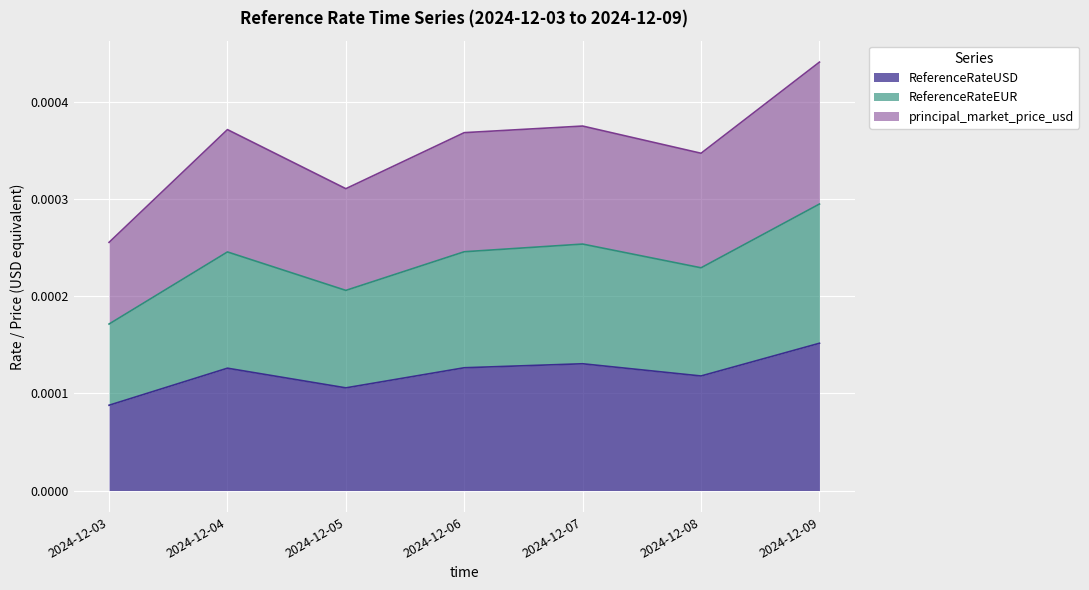

Which label corresponds to the largest value in the chart?

2024-12-09